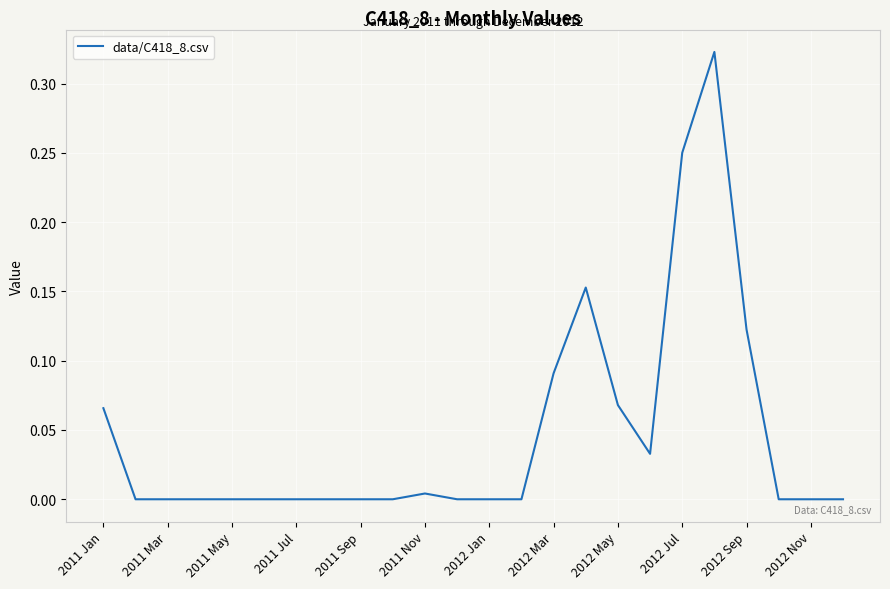

Does the chart have visible grid lines?

Yes